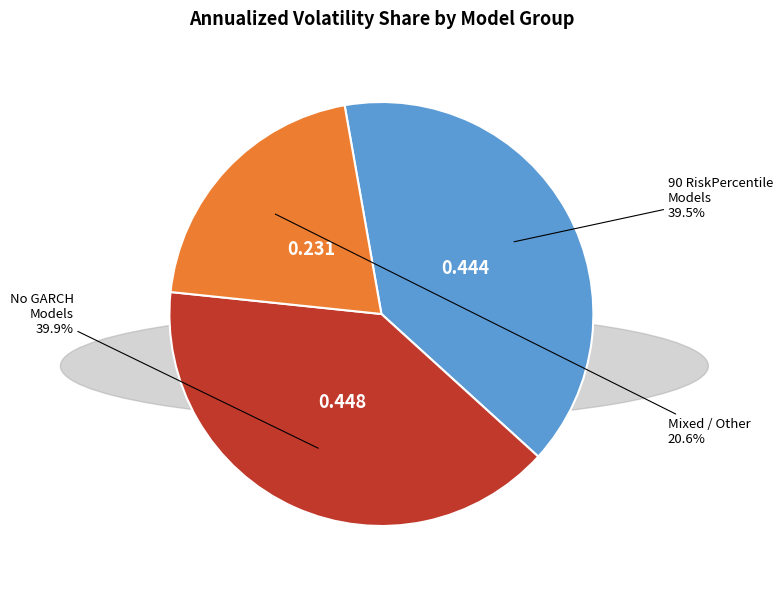

Is there a majority slice in this chart?

No